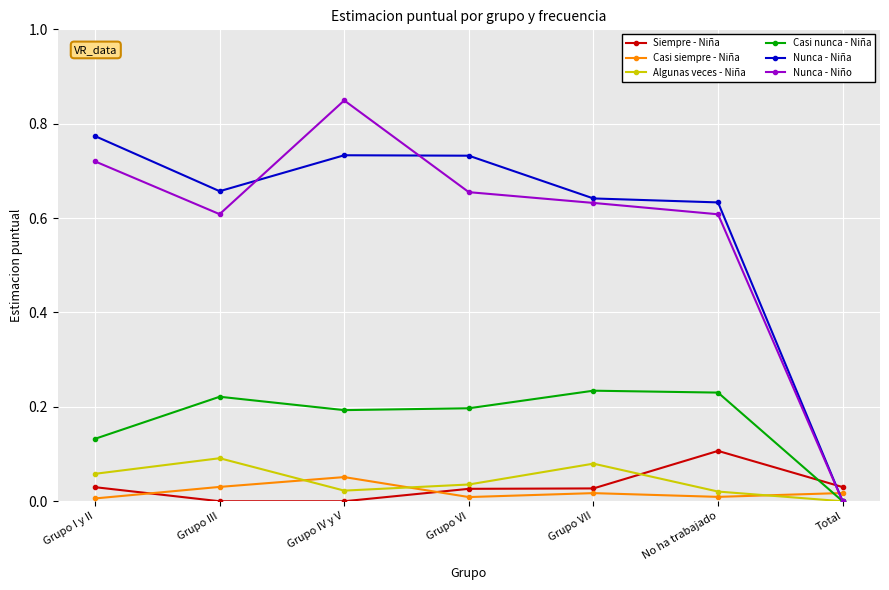

At which category does Casi siempre - Niña reach its first local peak?

Grupo IV y V